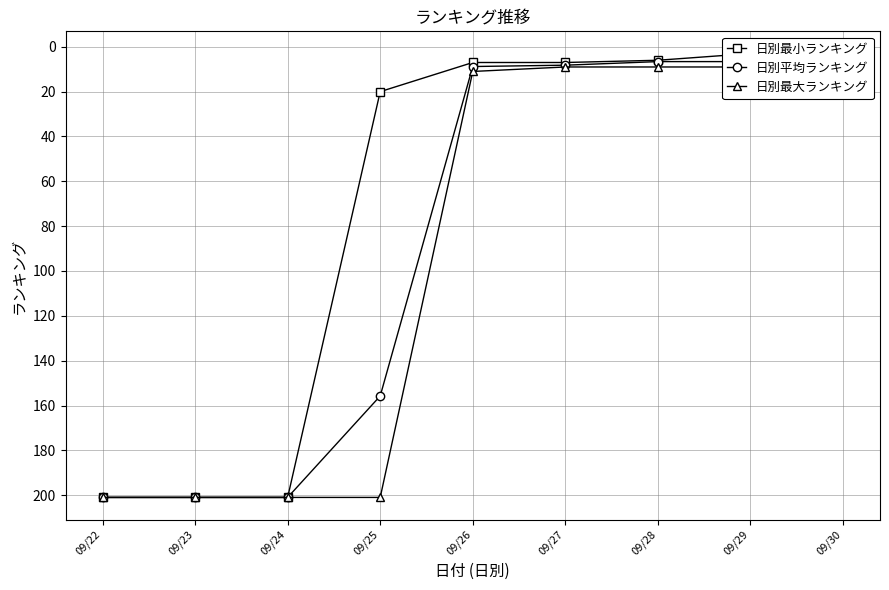

Where is 日別最大ランキング nearest to the value 102?

09/26